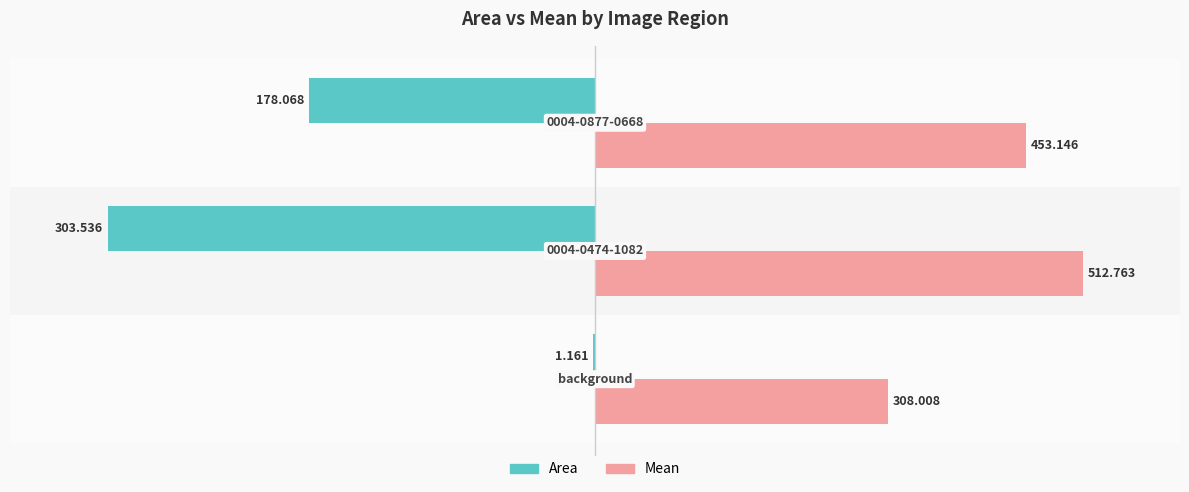

What are all the series names shown in the legend?

Area, Mean